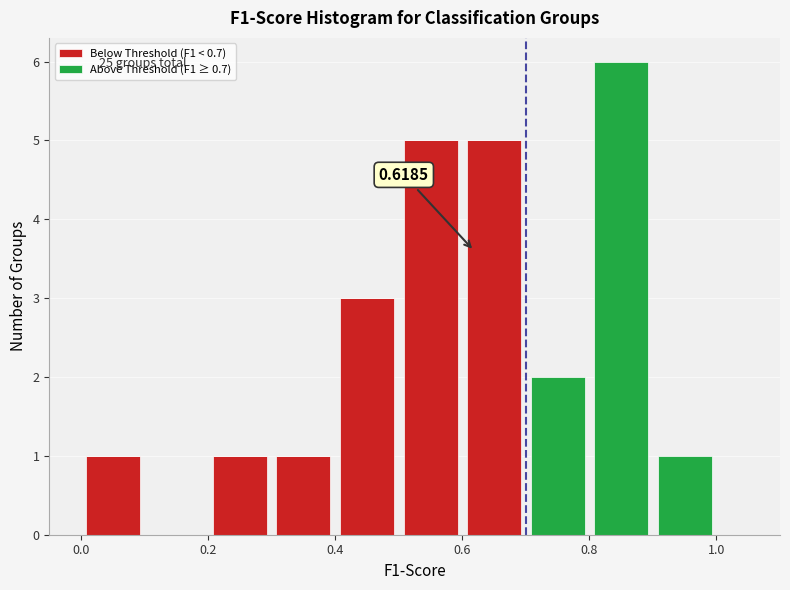

Which range on the x-axis has the tallest stacked bar (by total height)?

0.8 to 0.9